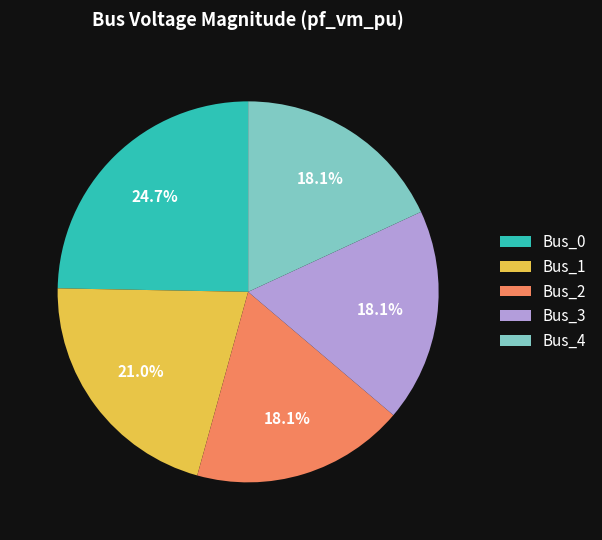

Combined, do Bus_4 and Bus_3 account for over 50%?

No